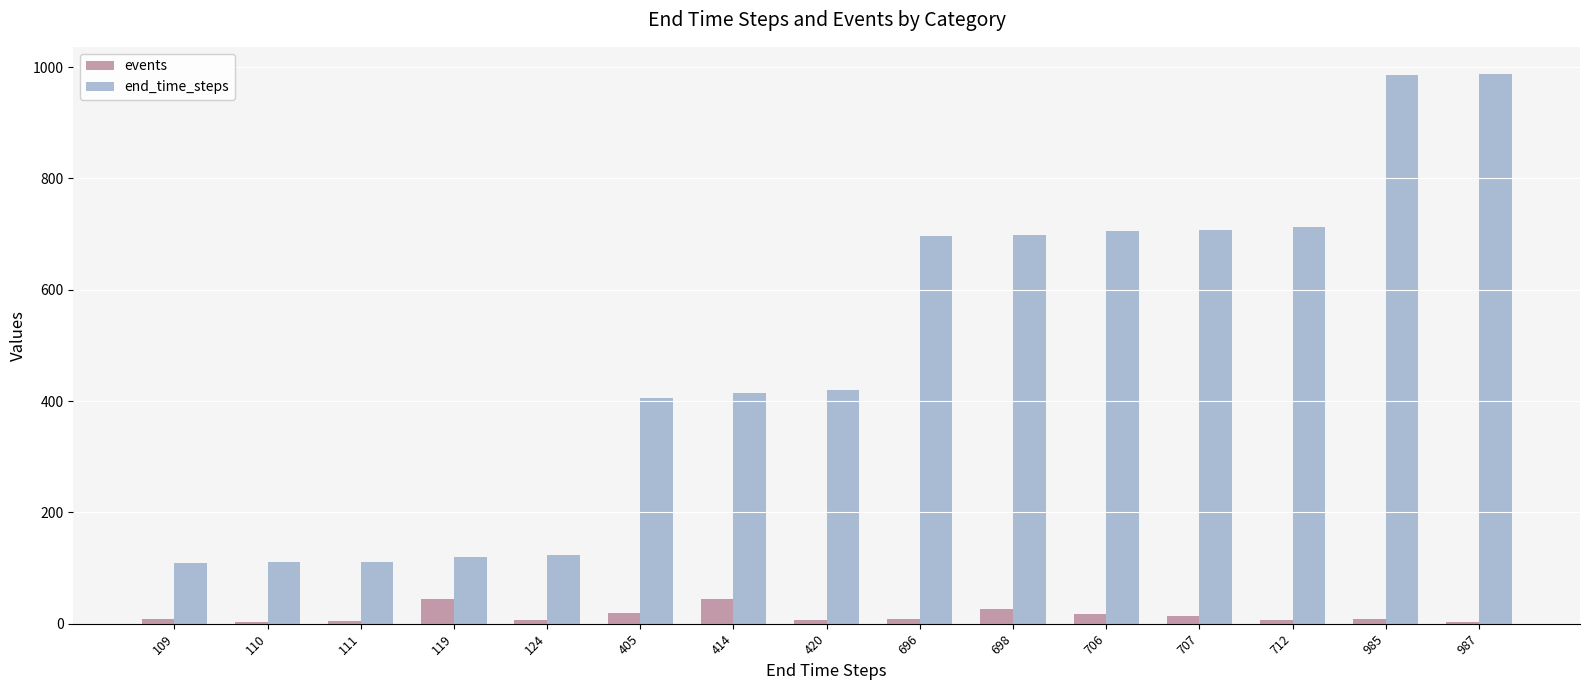

What is the maximum value for events?

45